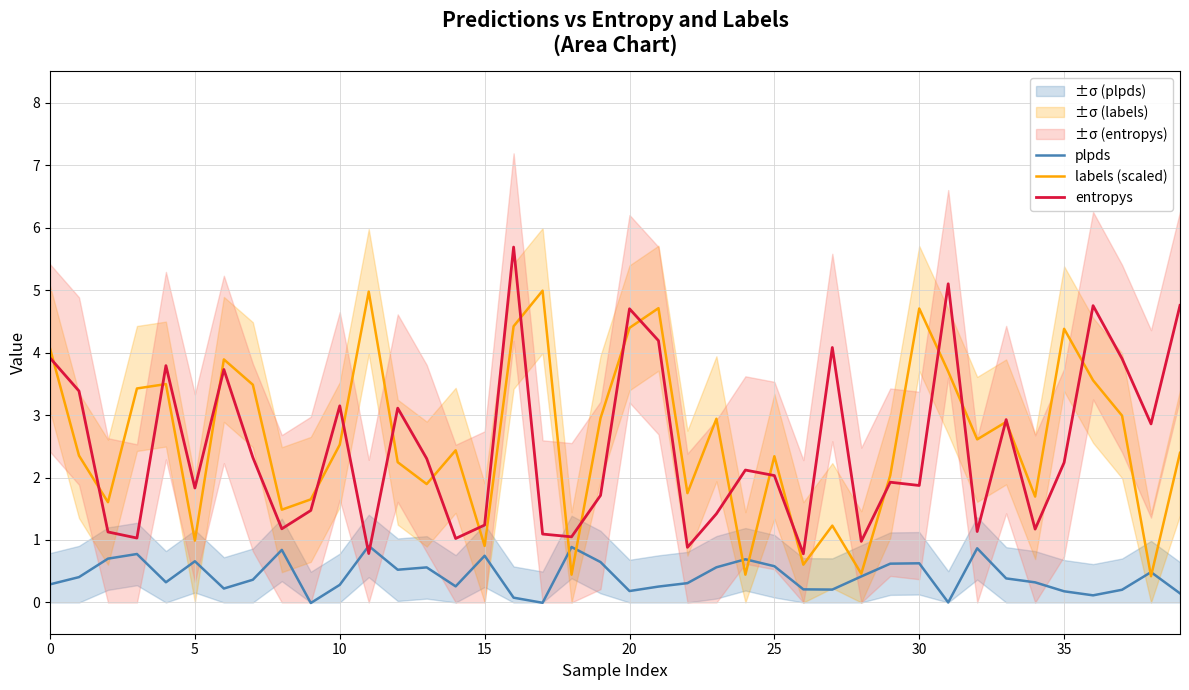

At 36, list the series in order from smallest to largest.

plpds, labels (scaled), entropys